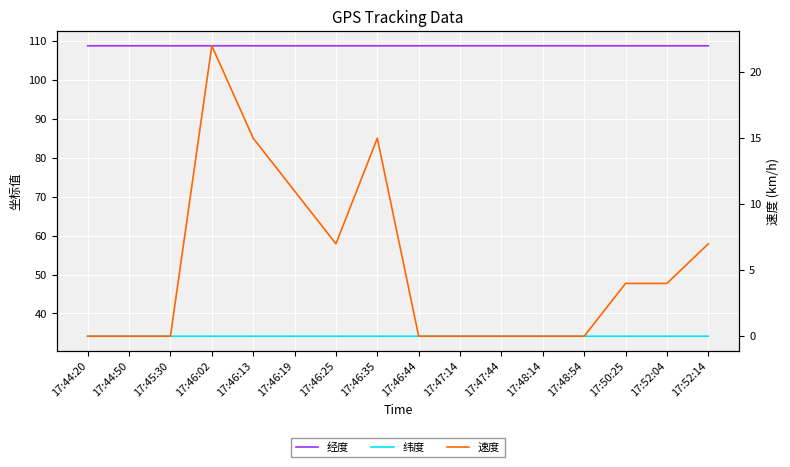

Which label corresponds to the smallest value in the chart?

17:44:20